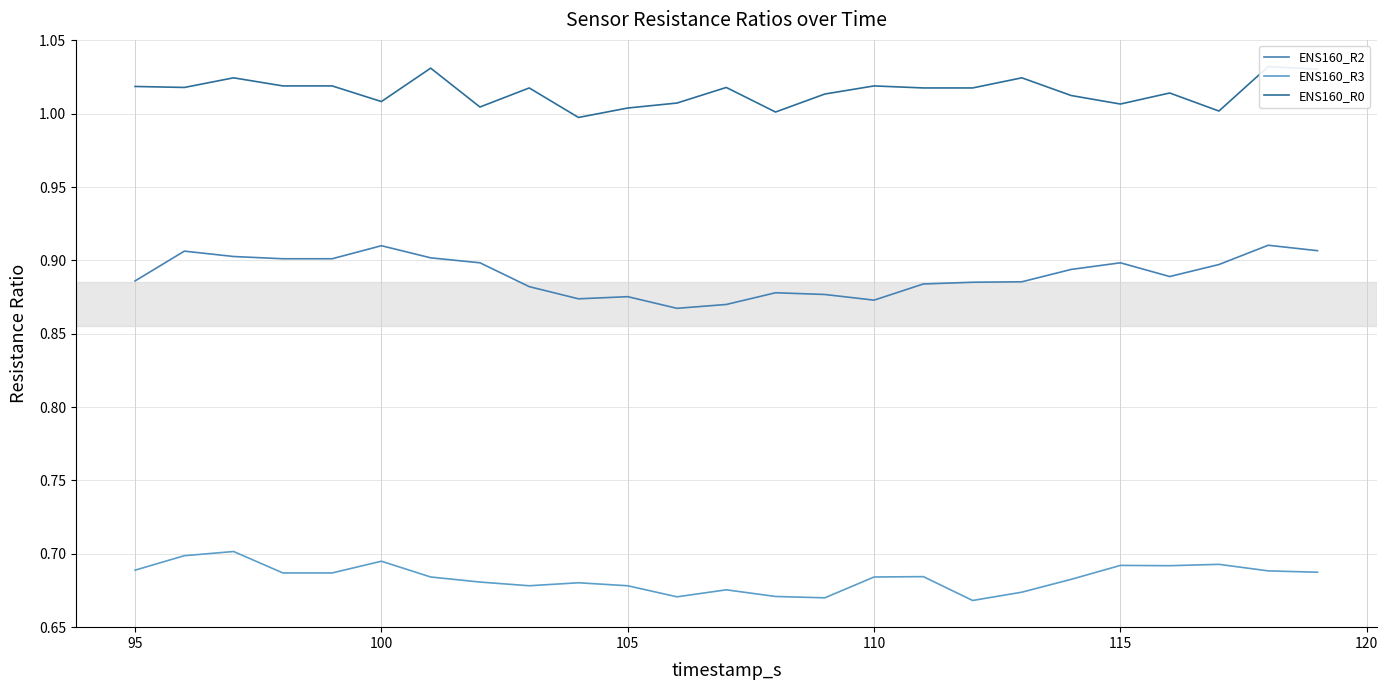

Rank the series by their average value, from highest to lowest.

ENS160_R0, ENS160_R2, ENS160_R3